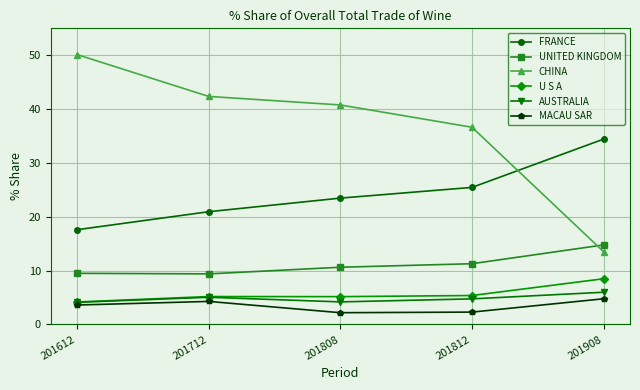

What is the minimum value for FRANCE?

17.6